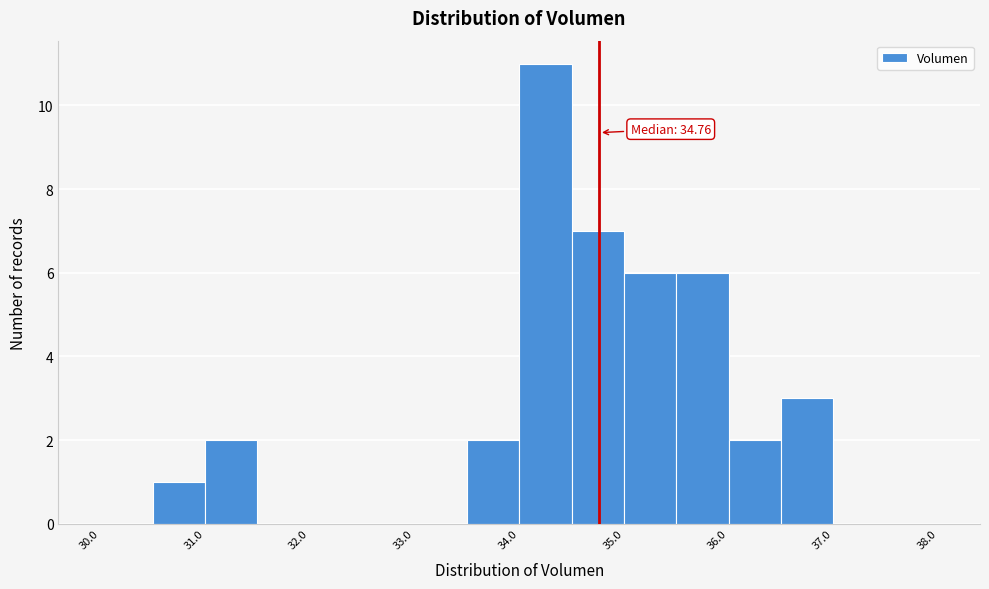

Over which range of the x-axis is the bar tallest?

34.0 to 34.5